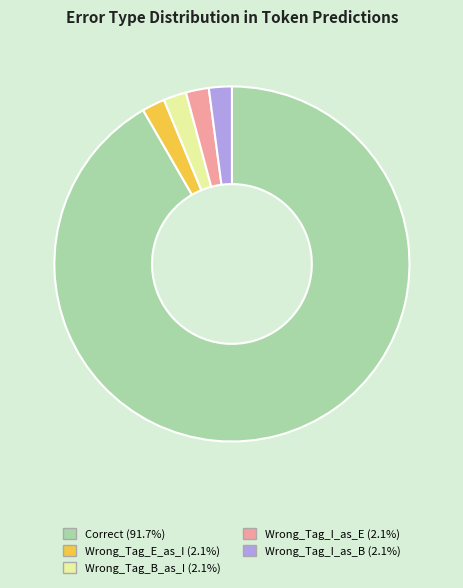

Which slice is the largest?

Correct